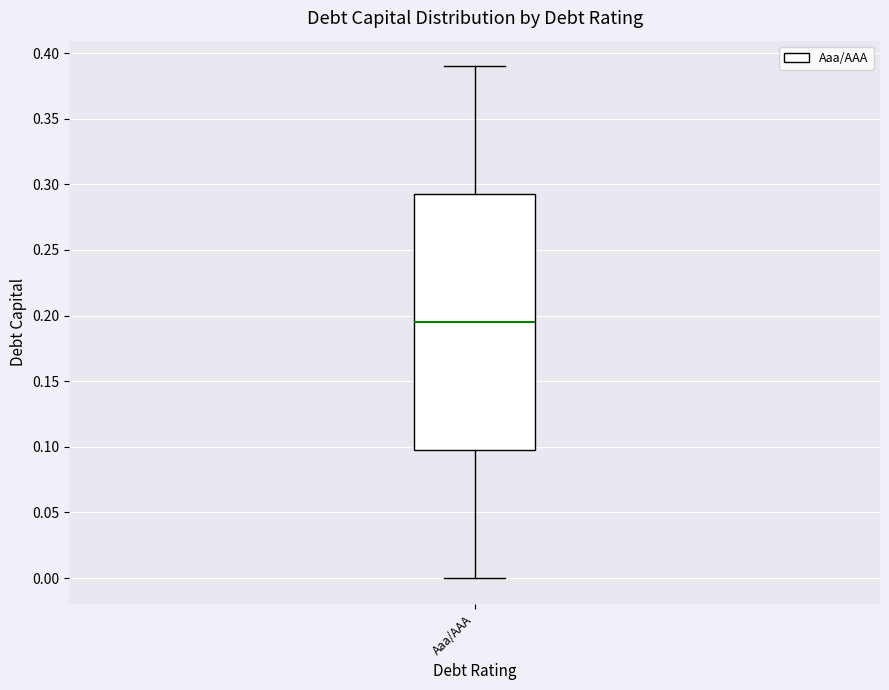

Where is the upper edge of the box for Aaa/AAA on the y-axis? The values are not printed on the chart, so give them approximately, as read against the axis.

0.295